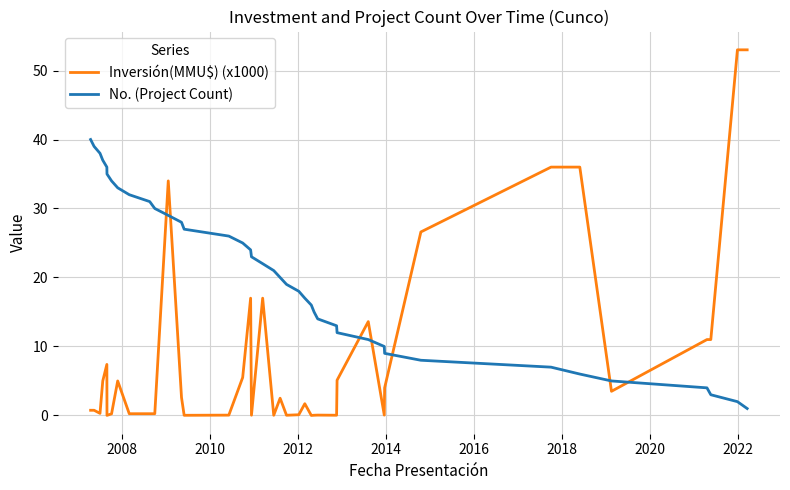

Which series ends up on top after the final intersection of No. (Project Count) and Inversión(MMU$) (x1000)?

Inversión(MMU$) (x1000)